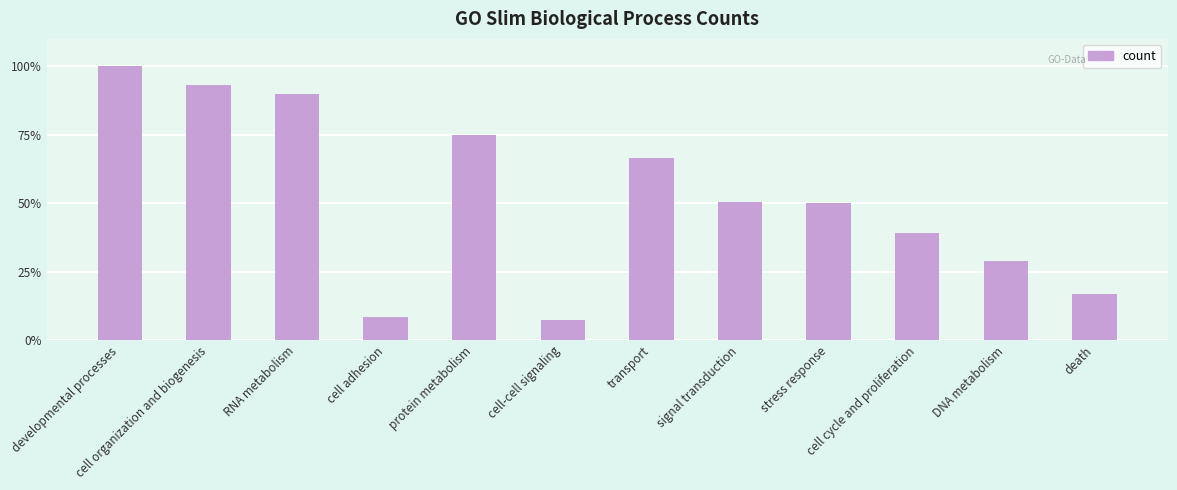

Does the chart contain any negative values?

No